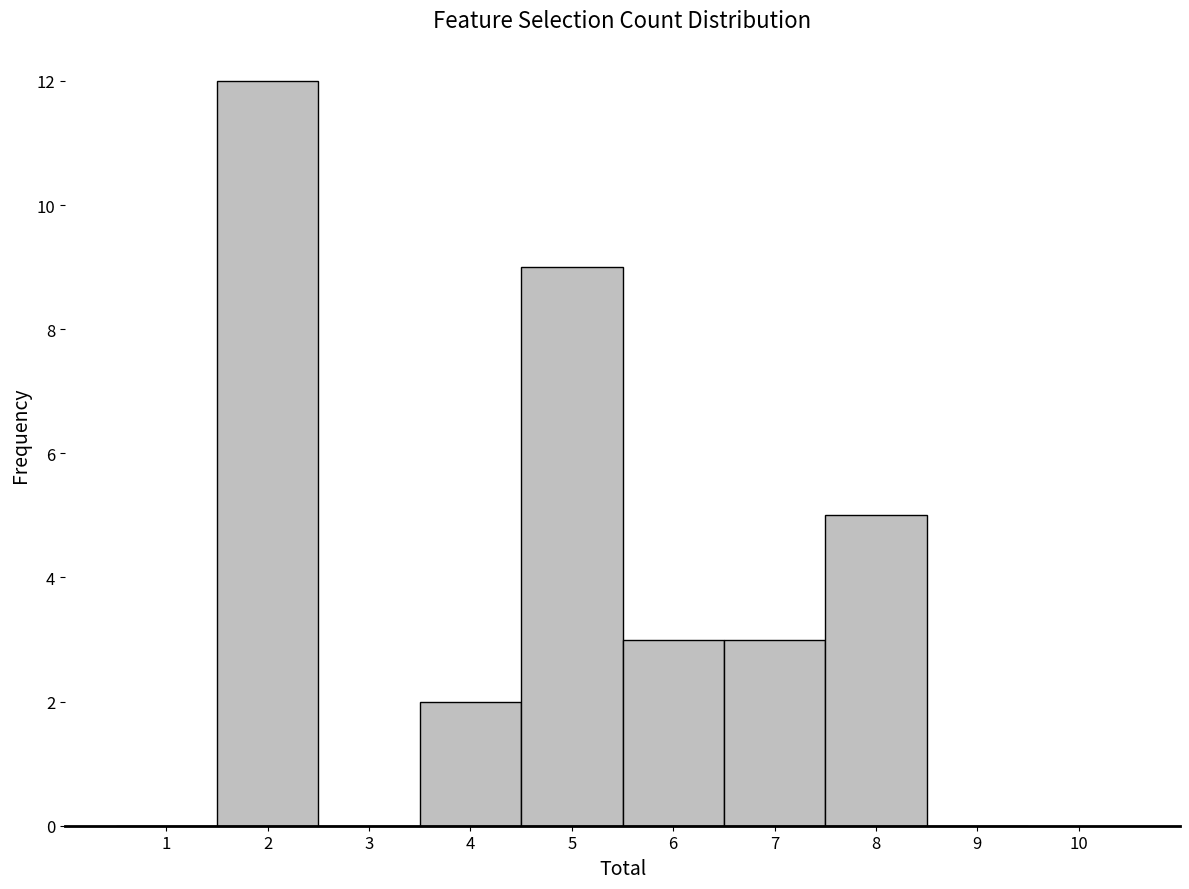

What is the height of the bar covering 3.5 to 4.5 on the x-axis? The values are not printed on the chart, so give them approximately, as read against the axis.

2